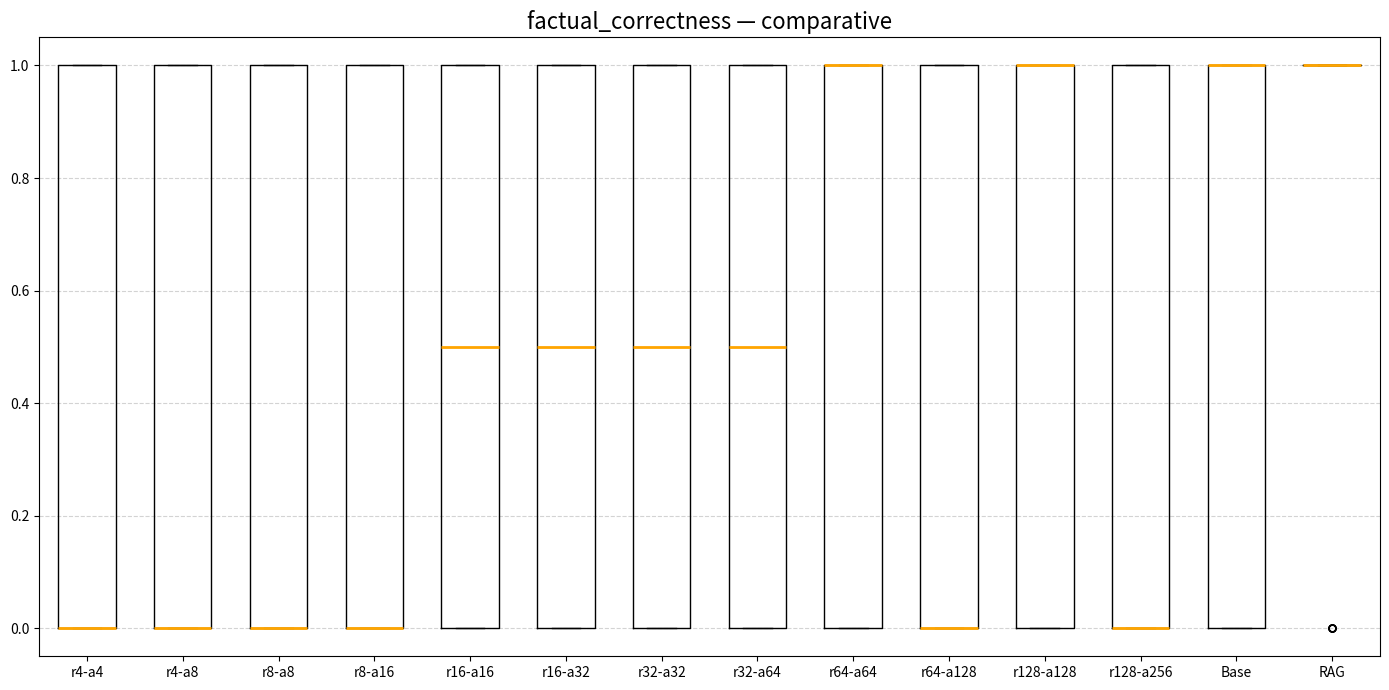

Where is the upper edge of the box for r128-a128 on the y-axis? The values are not printed on the chart, so give them approximately, as read against the axis.

1.0